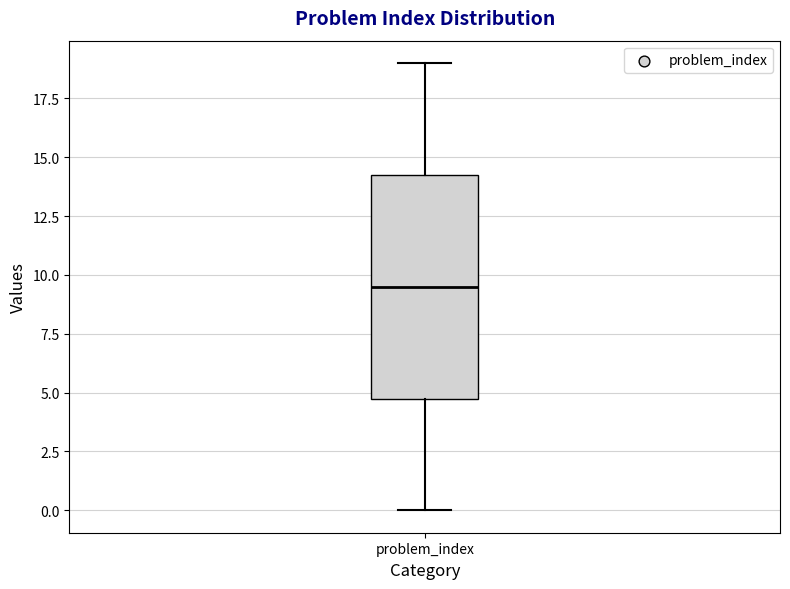

Where is the lower edge of the box for problem_index on the y-axis? The values are not printed on the chart, so give them approximately, as read against the axis.

5.0